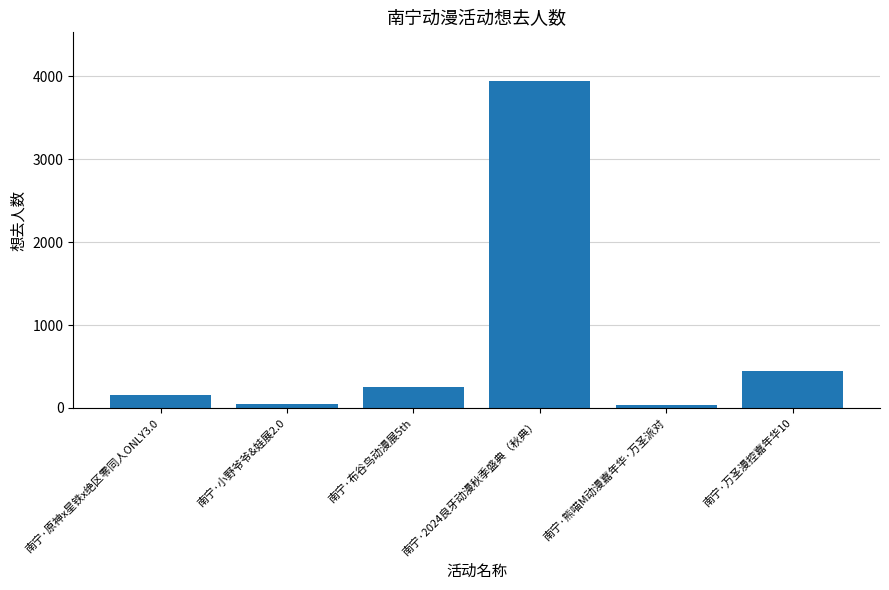

Is it true that the value at 南宁·万圣漫控嘉年华10 is 440?

True